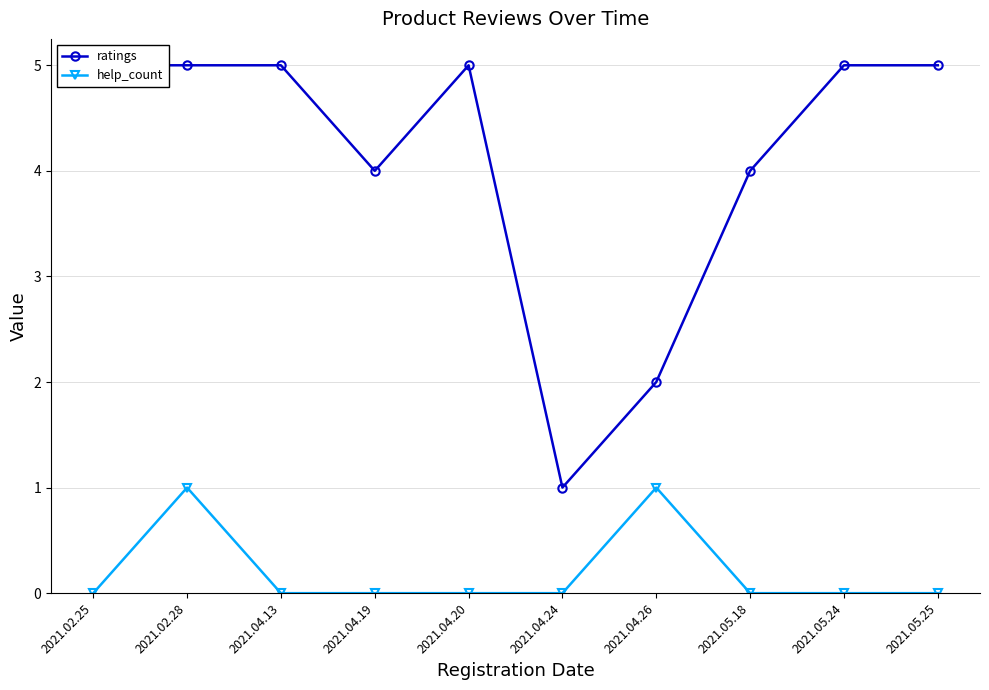

True or false: ratings and help_count intersect in this chart.

False